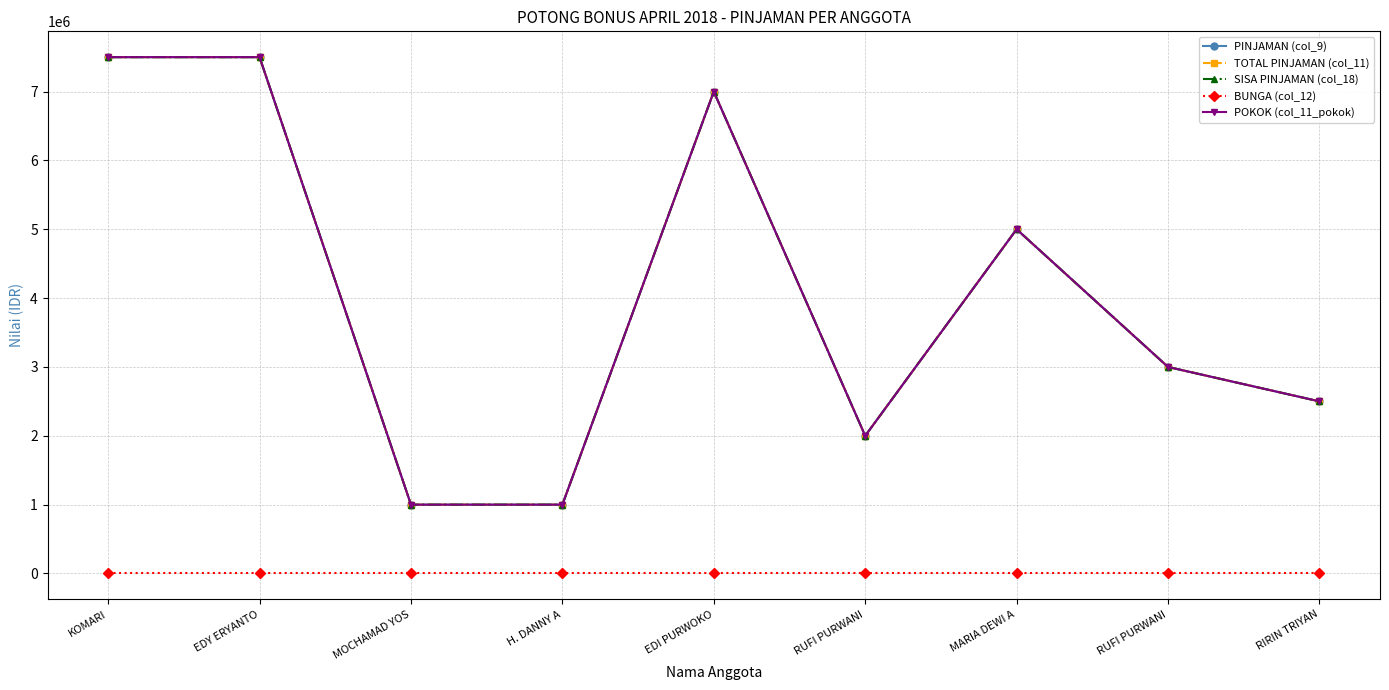

Is it true that POKOK (col_11_pokok) equals 3129868 at RUFI PURWANI?

False